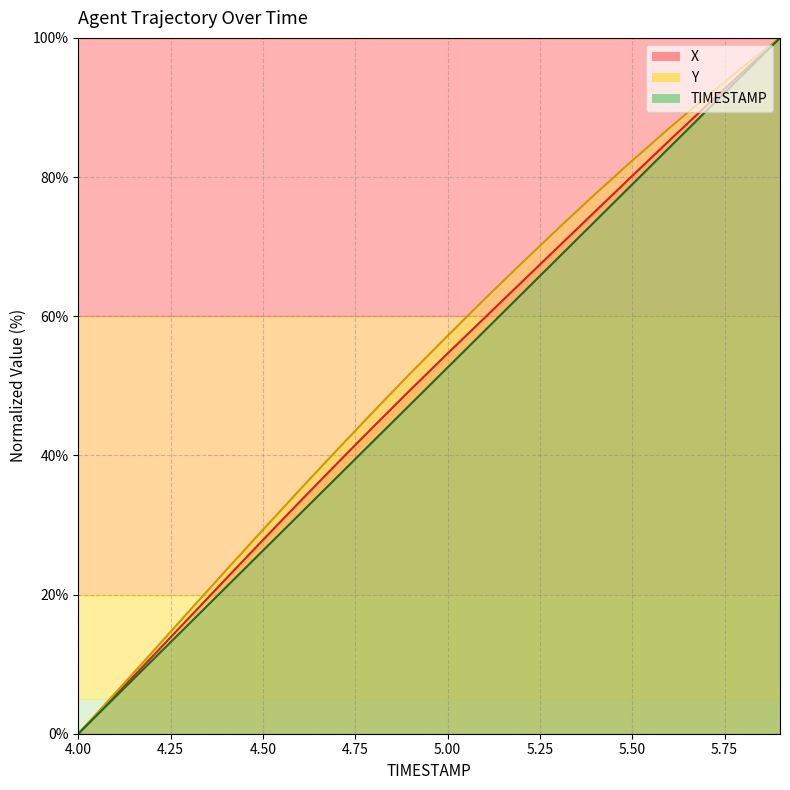

True or false: X has more than 2 points higher than both neighbors.

False